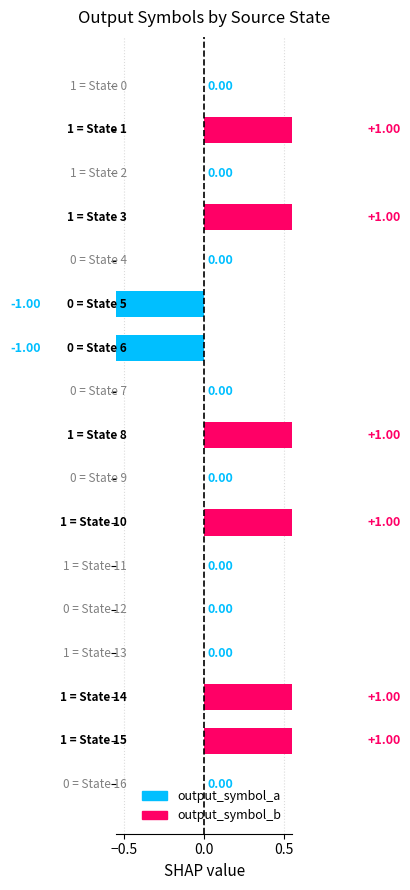

Which has a higher value, State 15 or State 3?

State 15